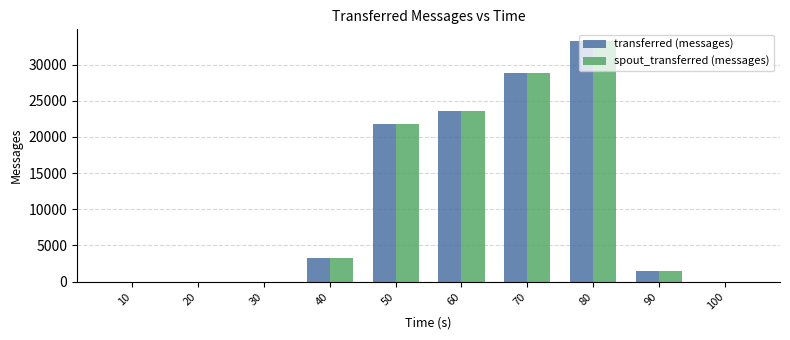

What is the average value of the spout_transferred (messages) series?

11210